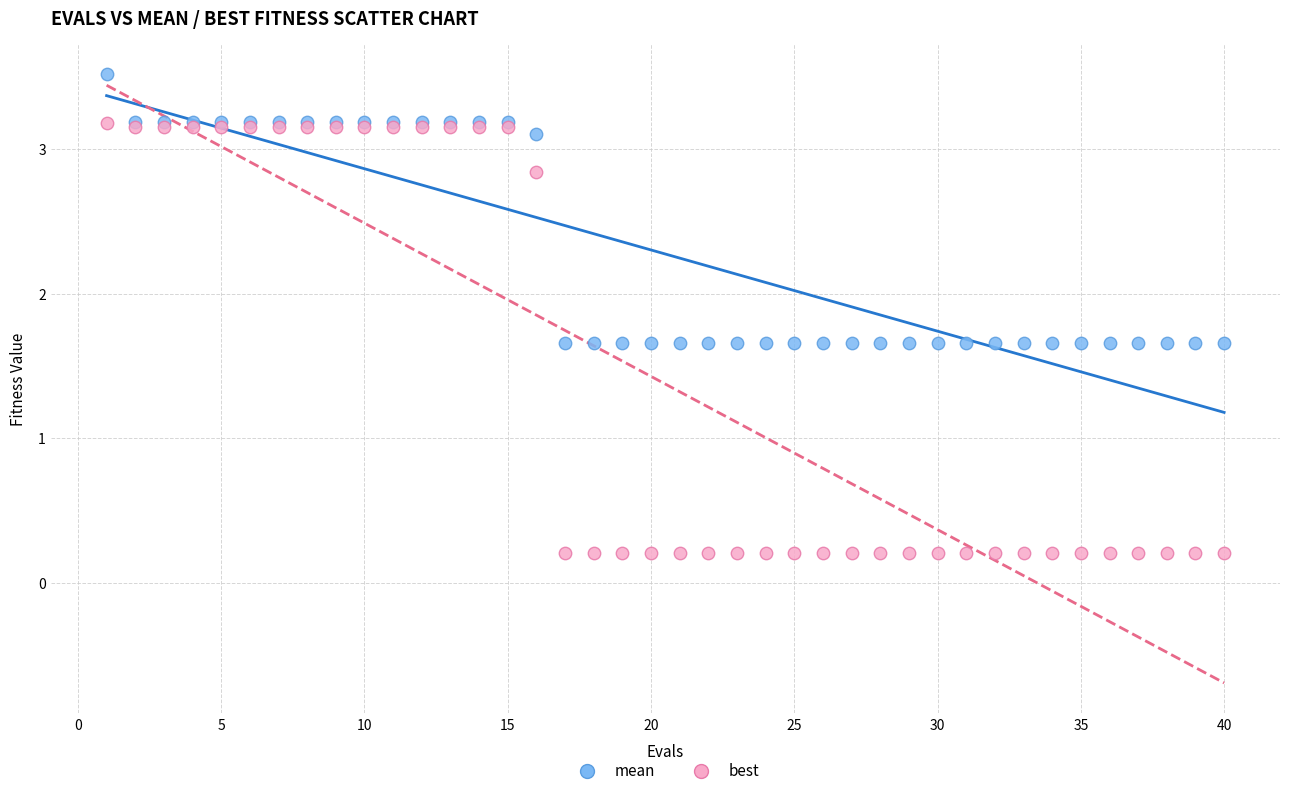

What is the X range (max minus min) for the scatter plot?

39.0